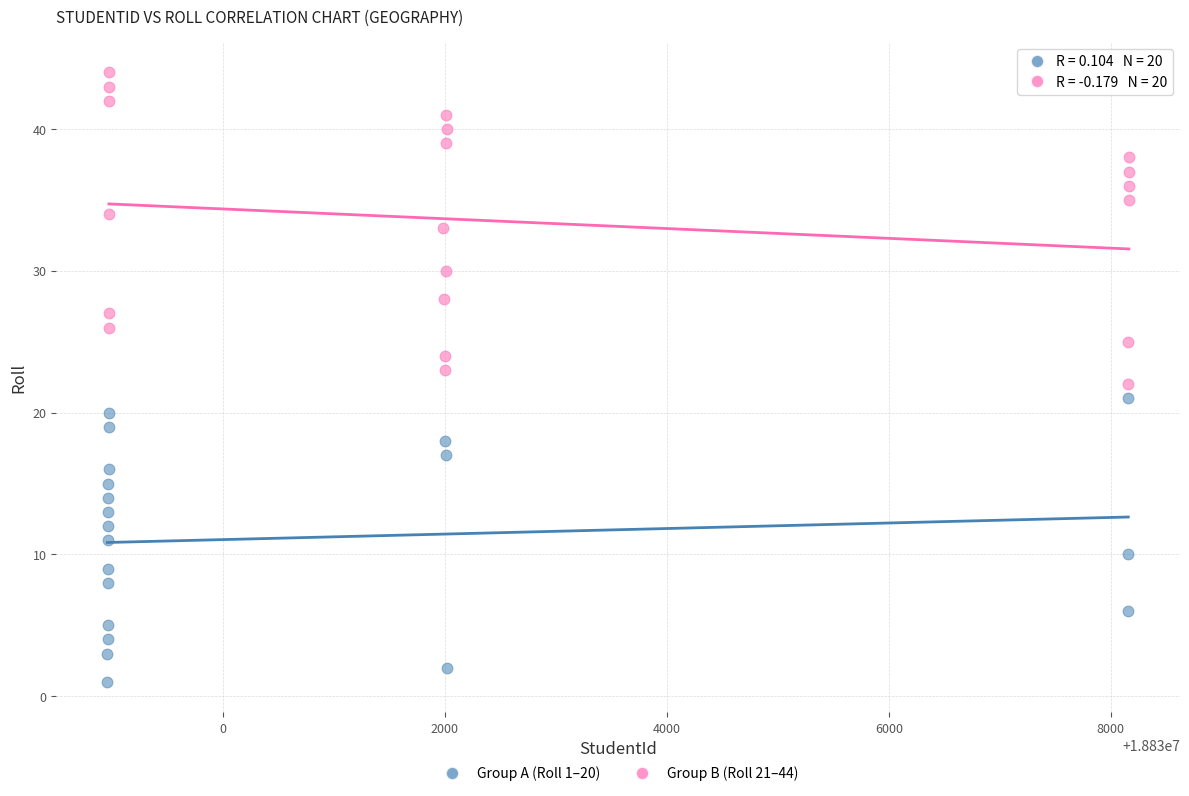

Which series contains the highest Y value?

Group B (Roll 21–44)